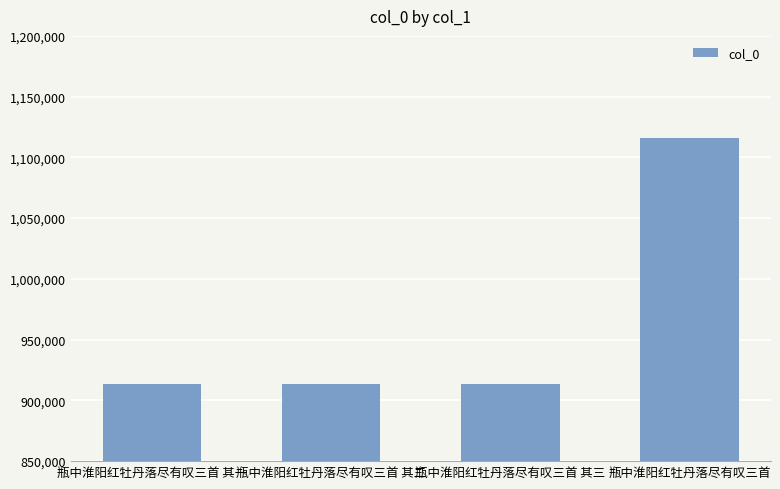

How many values are below 913308?

2